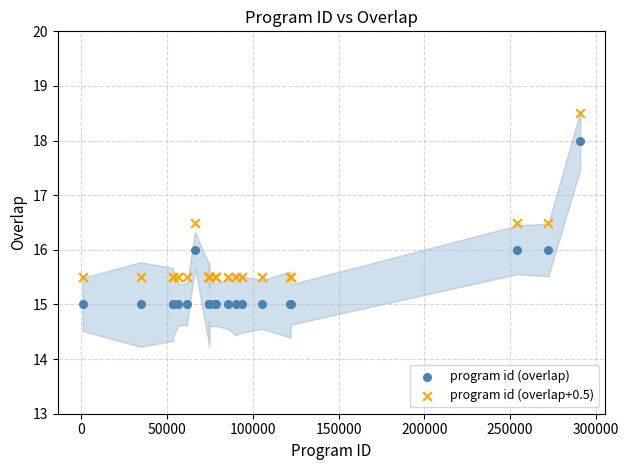

Which series contains the lowest Y value?

program id (overlap)